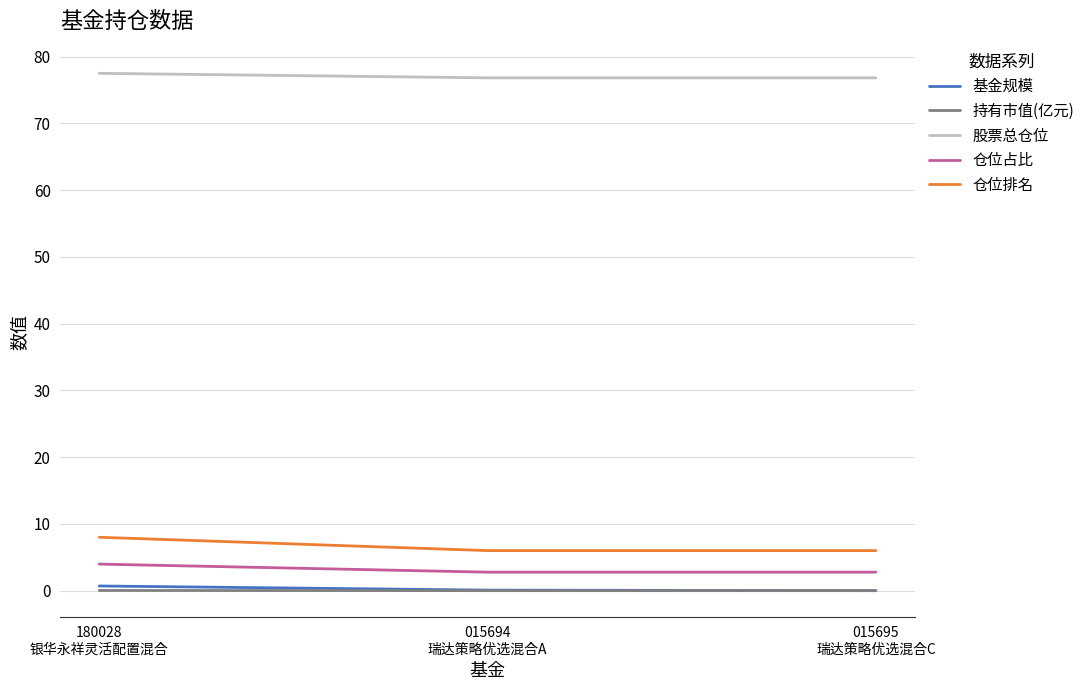

What is the sum of the 基金规模 values at 180028
银华永祥灵活配置混合 and 015695
瑞达策略优选混合C?

0.7